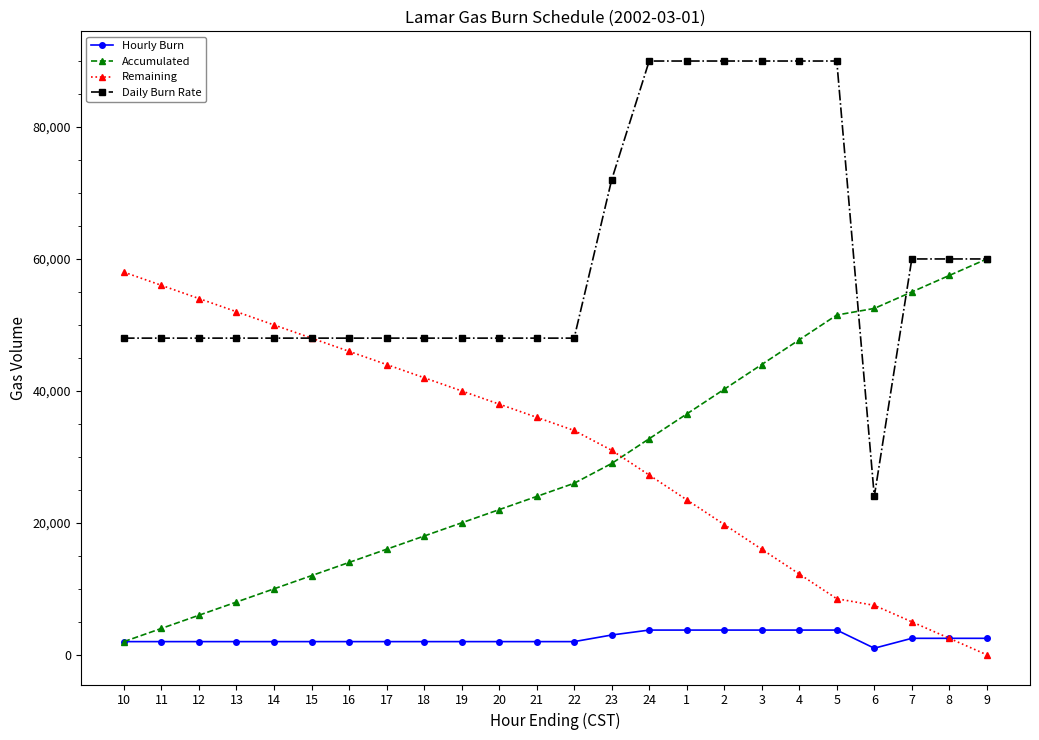

At which label does Remaining reach its minimum?

9